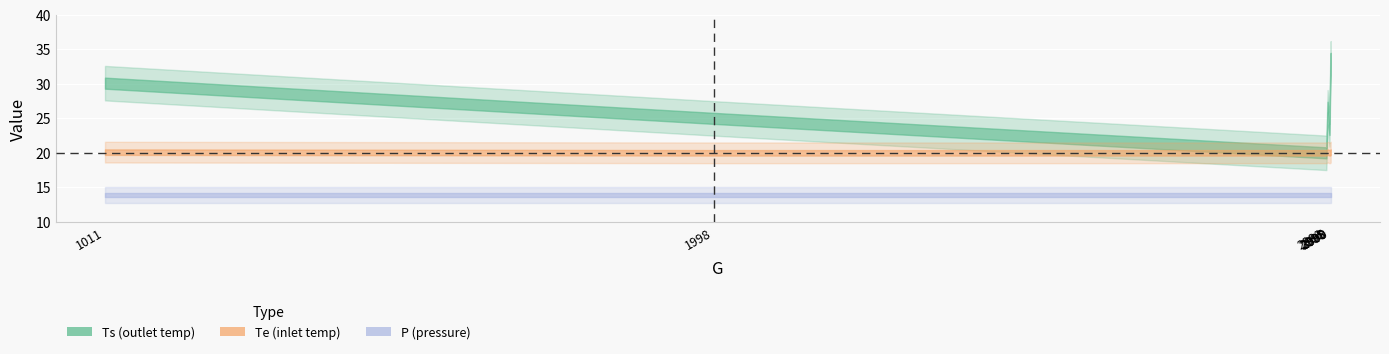

True or false: Te and Ts cross at least once.

False